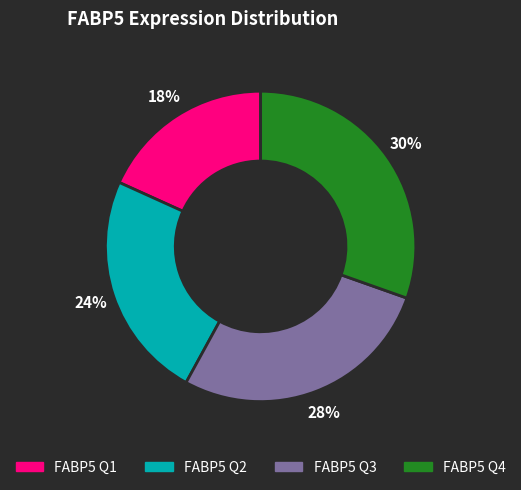

Does any single category account for the majority?

No